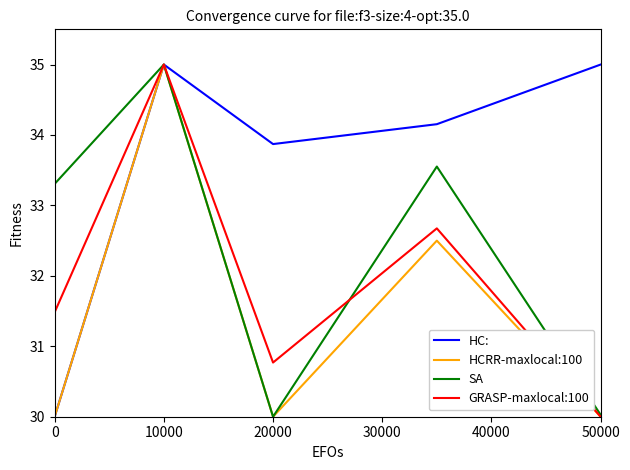

What is the maximum value for SA?

35.0